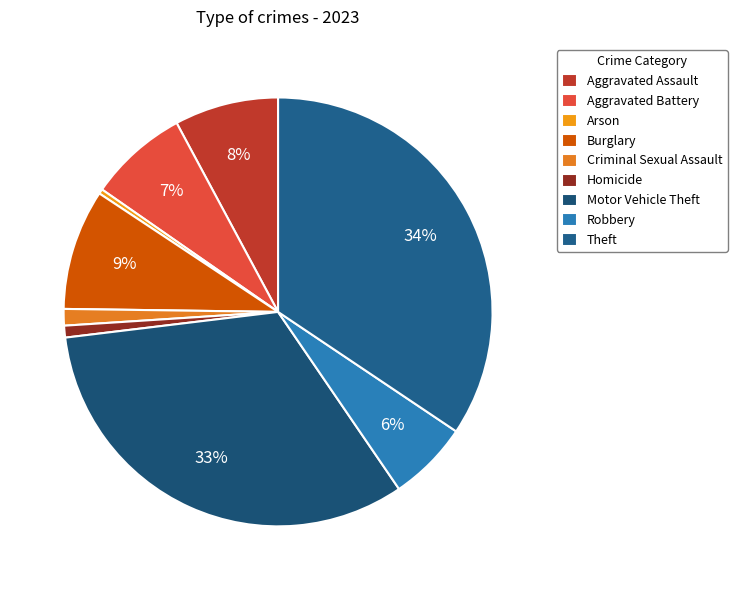

How many segments does this pie chart have?

9